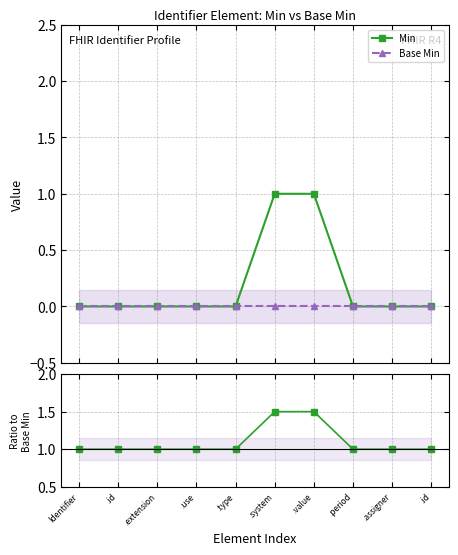

What is the label of the 5th point from the right?

.system